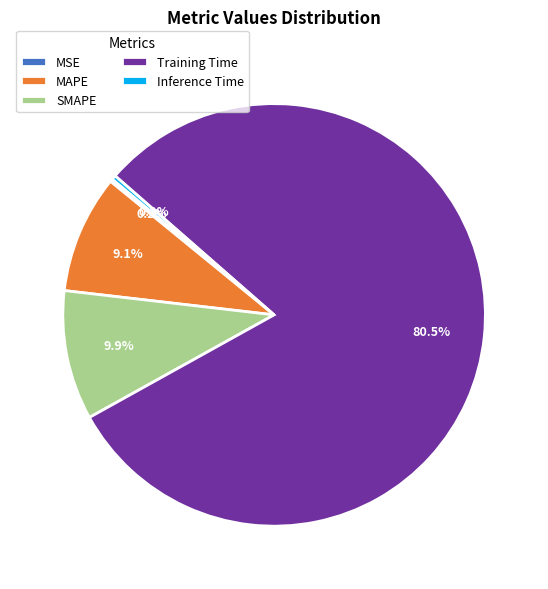

Which slice is the largest?

Training Time